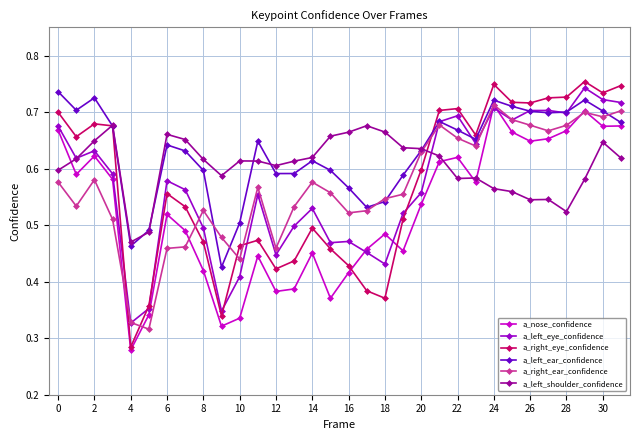

True or false: a_left_eye_confidence has more than 0 points higher than both neighbors.

True